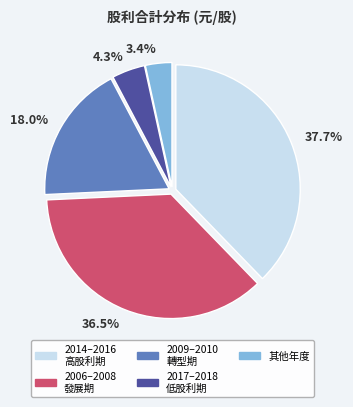

Between 37.7% and 18.0%, which is larger?

37.7%